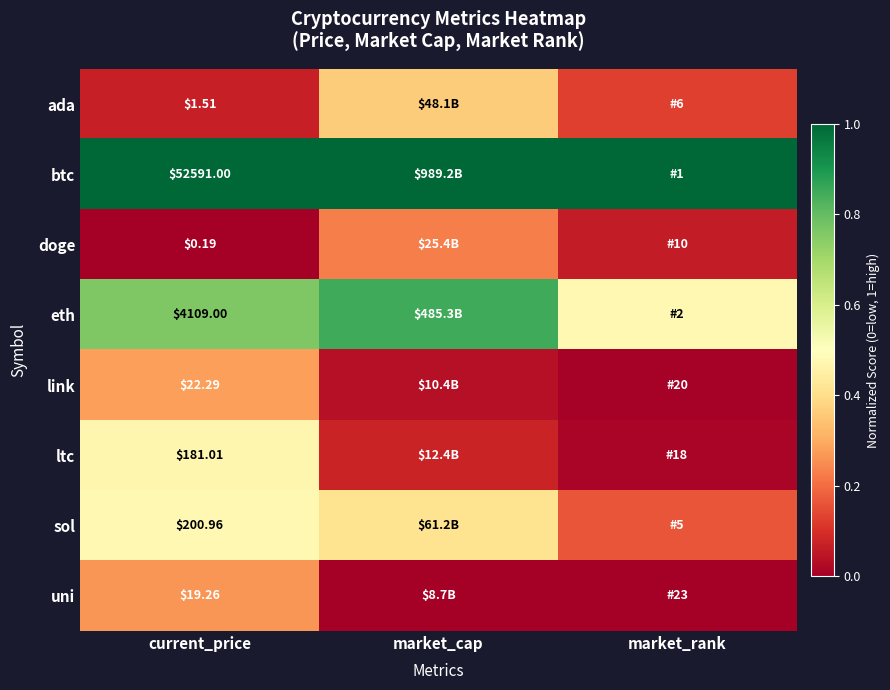

What is the total value across all series at market_cap?

3.0